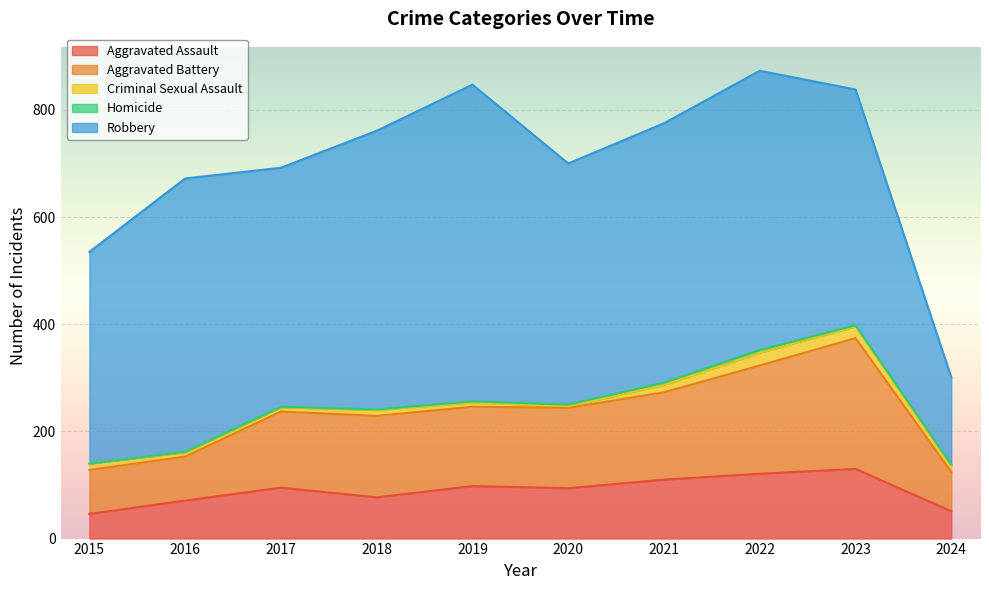

Count the number of data series in this chart.

5